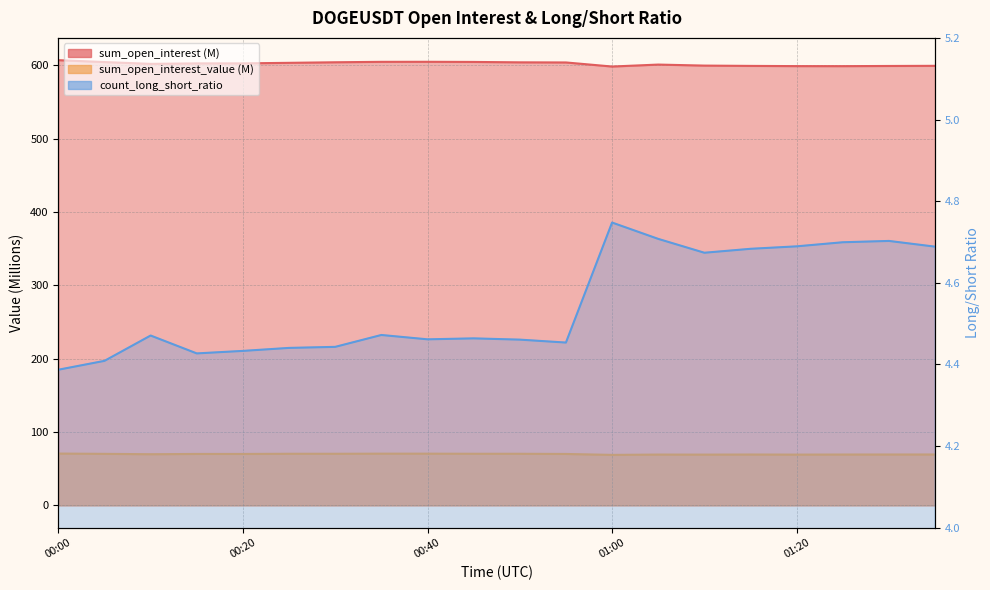

At which label does sum_open_interest_value first exceed 70?

00:00